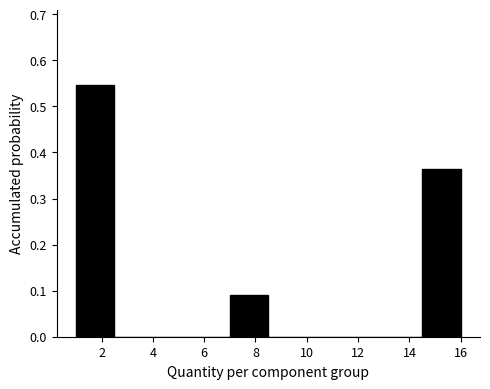

Reading left to right, transcribe this chart: for each bar, give the range it covers on the x-axis and its height. Neither the bar edges nor the heights are printed on the chart, so give them approximately, as read against the axes.

1.0 to 2.5: 0.55
2.5 to 4.0: 0
4.0 to 5.5: 0
5.5 to 7.0: 0
7.0 to 8.5: 0.09
8.5 to 10.0: 0
10.0 to 11.5: 0
11.5 to 13.0: 0
13.0 to 14.5: 0
14.5 to 16.0: 0.36